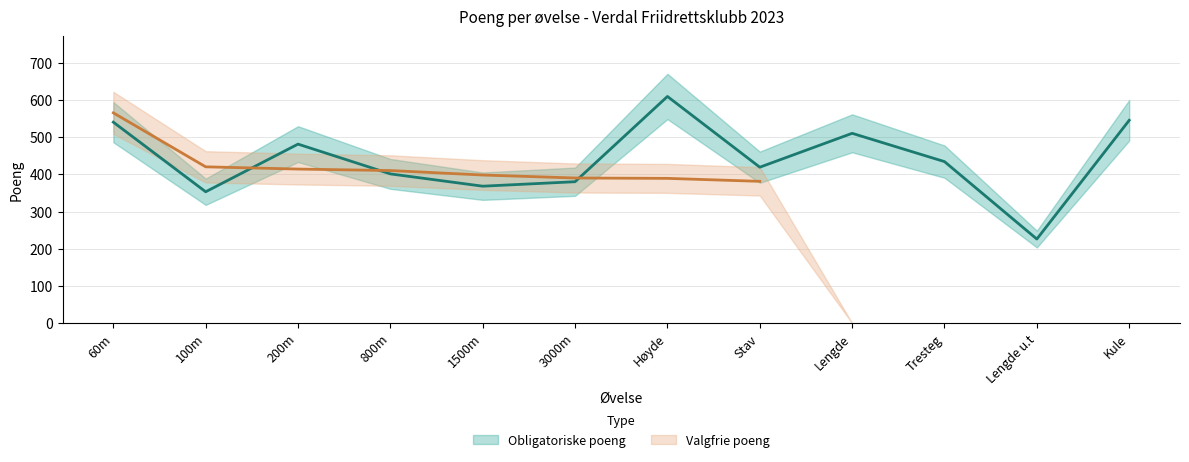

Reading left to right, list all the values displayed in this chart.

60m=540	100m=353	200m=481	800m=401	1500m=368	3000m=380	Høyde=609	Stav=419	Lengde=510	Tresteg=434	Lengde u.t=226	Kule=545